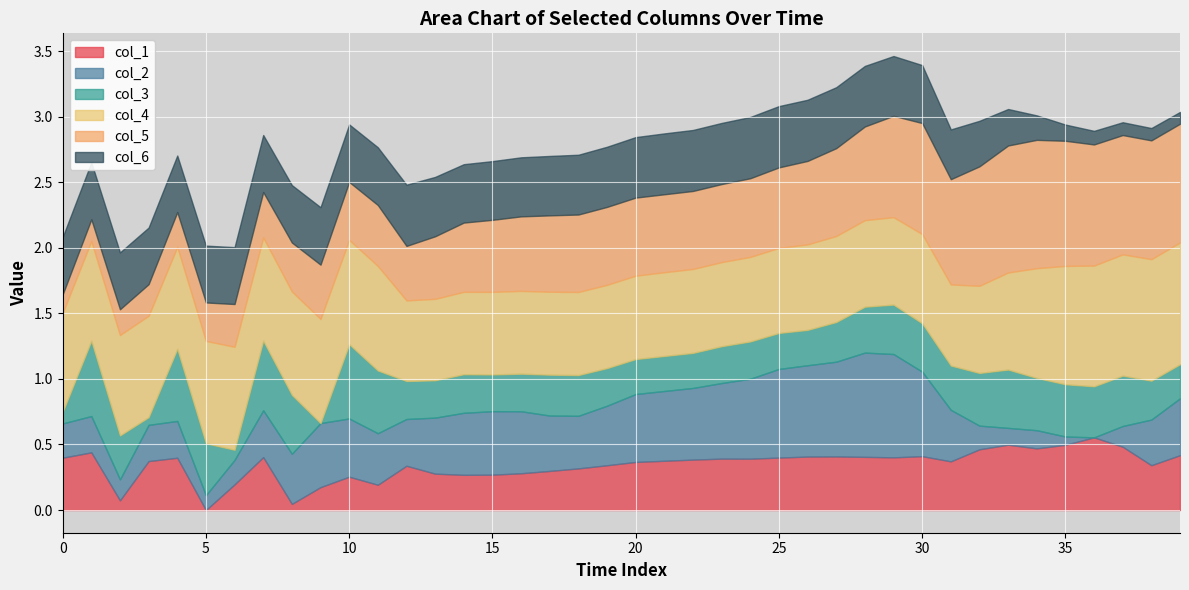

At 9, list the series in order from largest to smallest.

col_4, col_2, col_6, col_5, col_1, col_3